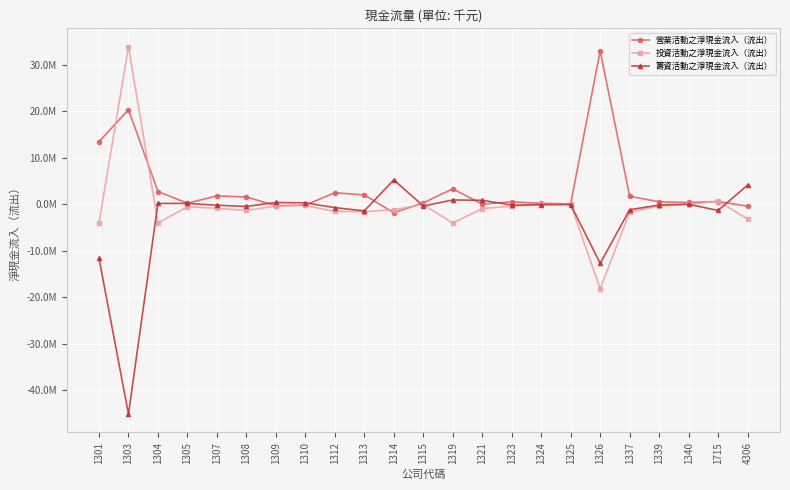

Where do 營業活動之淨現金流入（流出） and 投資活動之淨現金流入（流出） first cross each other?

1301 and 1303